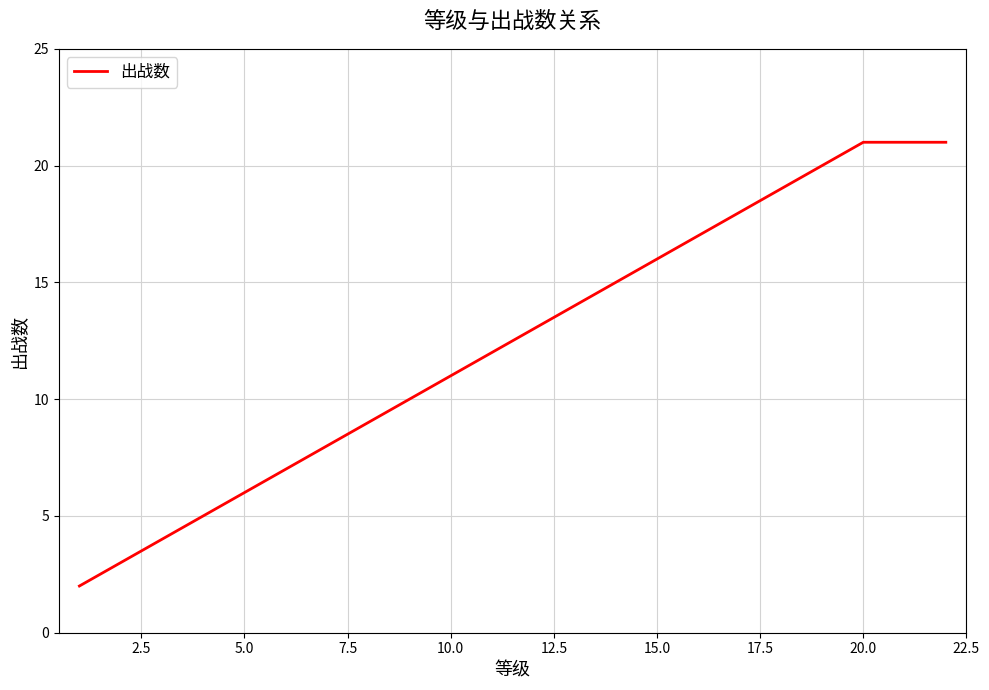

What is the difference between the maximum and minimum values?

19